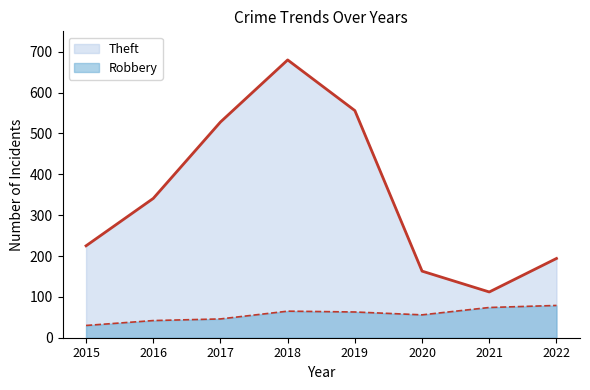

True or false: Theft and Robbery intersect in this chart.

False